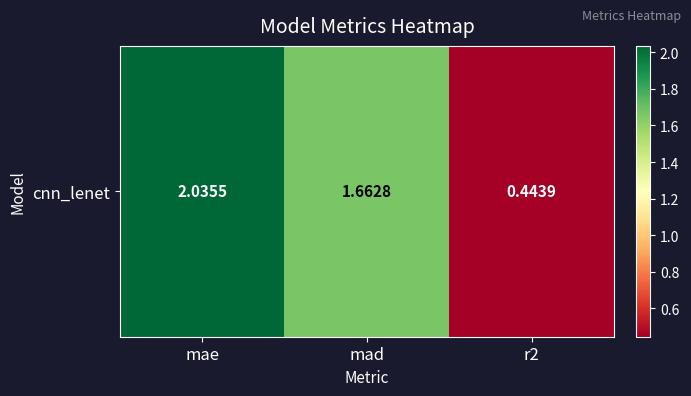

Reading left to right, extract all data points from this chart.

mae=2.0	mad=1.7	r2=0.4